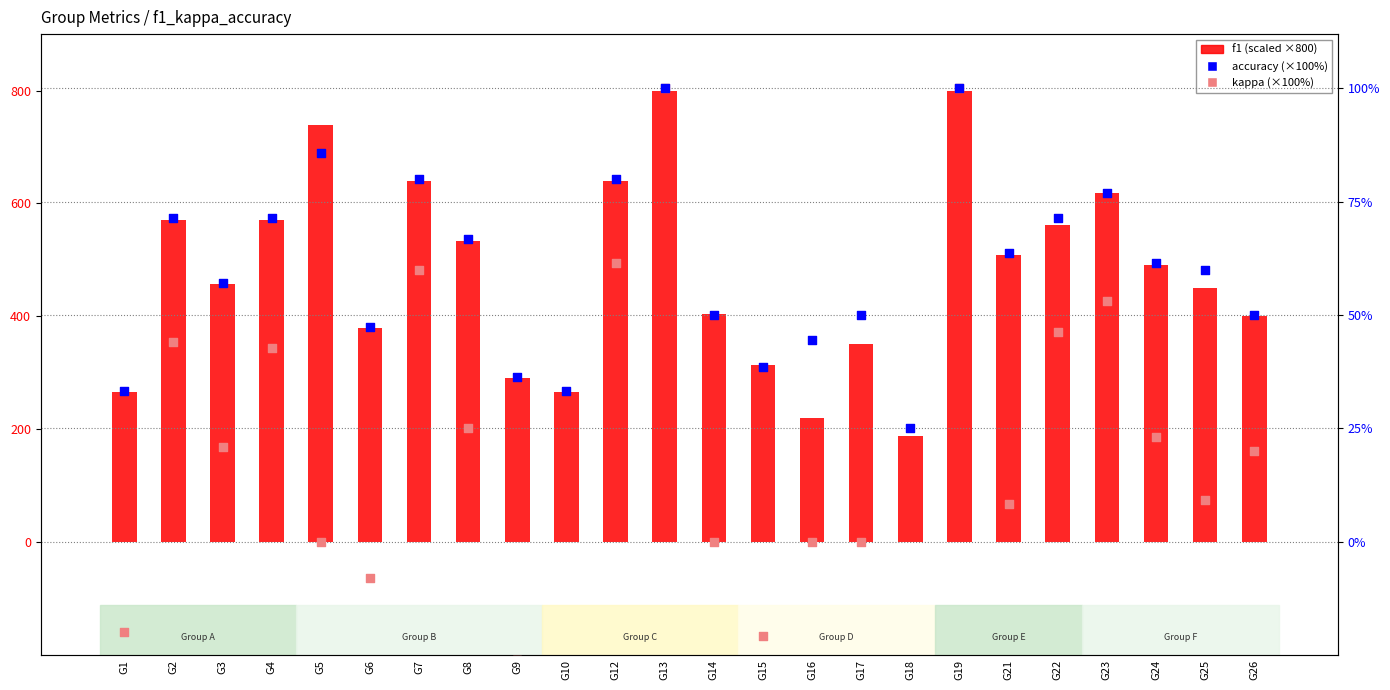

At how many categories does at least one series exceed -25?

24